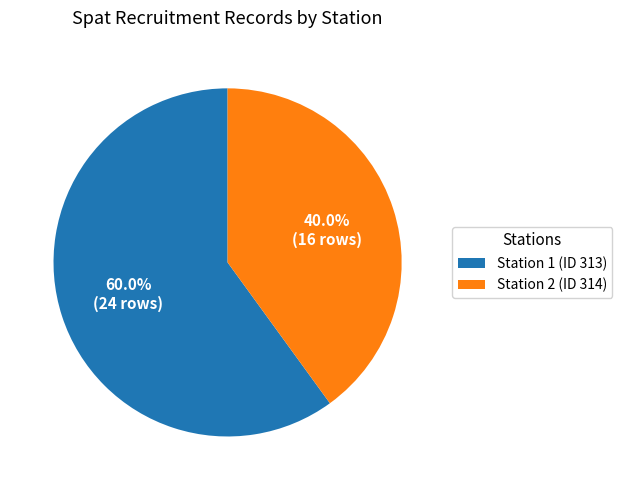

Which has a higher value, Station 2 (ID 314) or Station 1 (ID 313)?

Station 1 (ID 313)